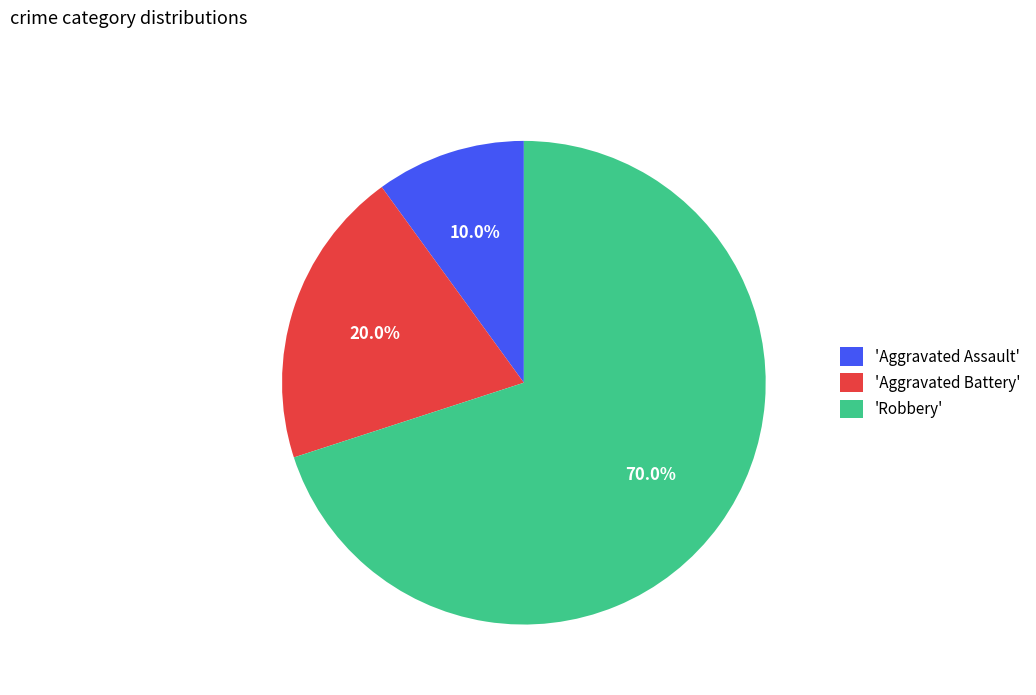

Rank the categories by value from highest to lowest.

'Robbery', 'Aggravated Battery', 'Aggravated Assault'